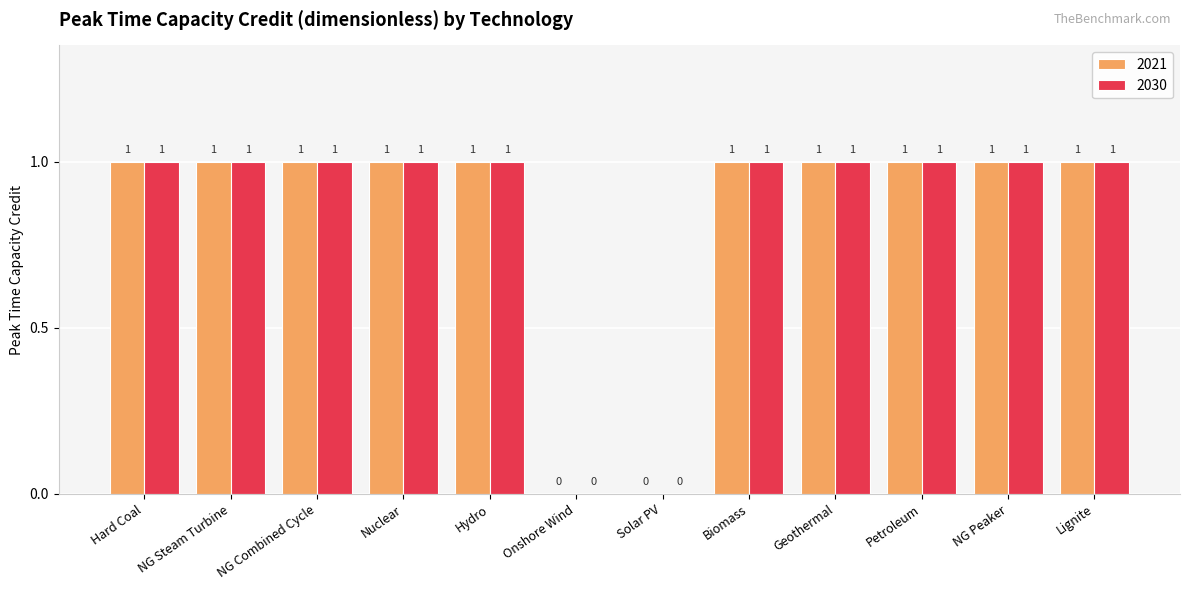

What is the sum of all 2030 values?

10